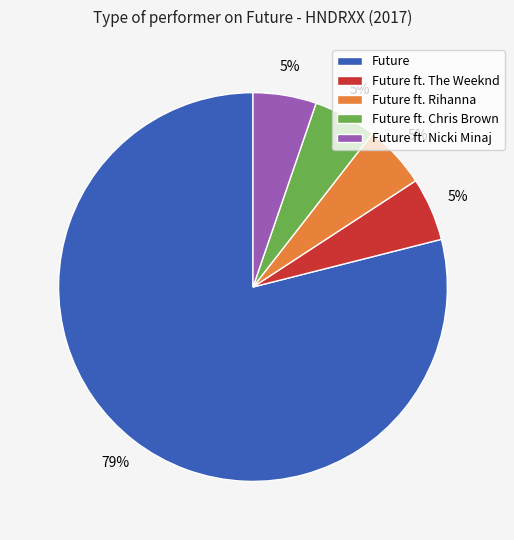

How many slices are in this pie chart?

5